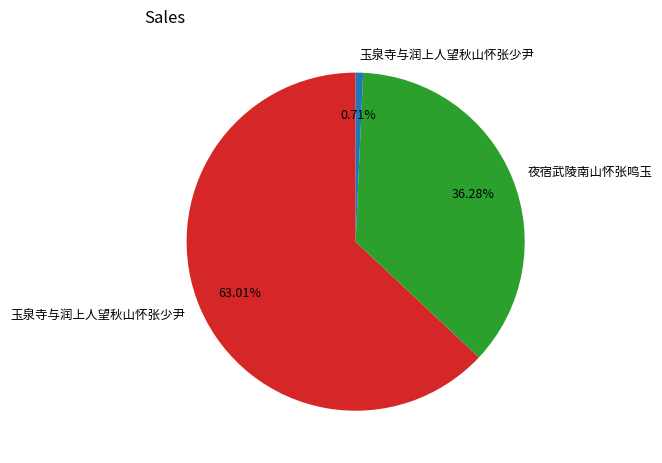

Does any single category account for the majority?

Yes